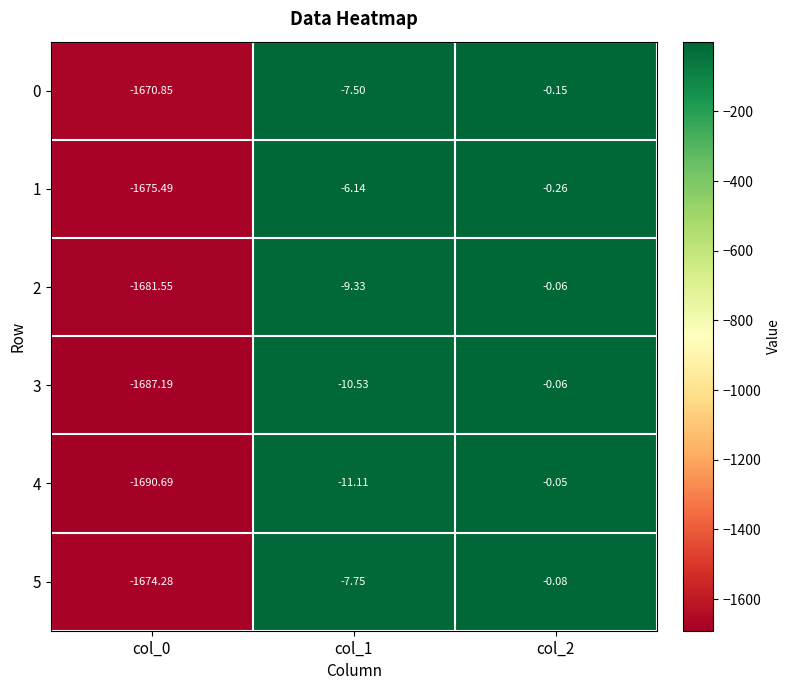

Is the value of 4 at col_0 greater than the value of 3 at col_1?

No